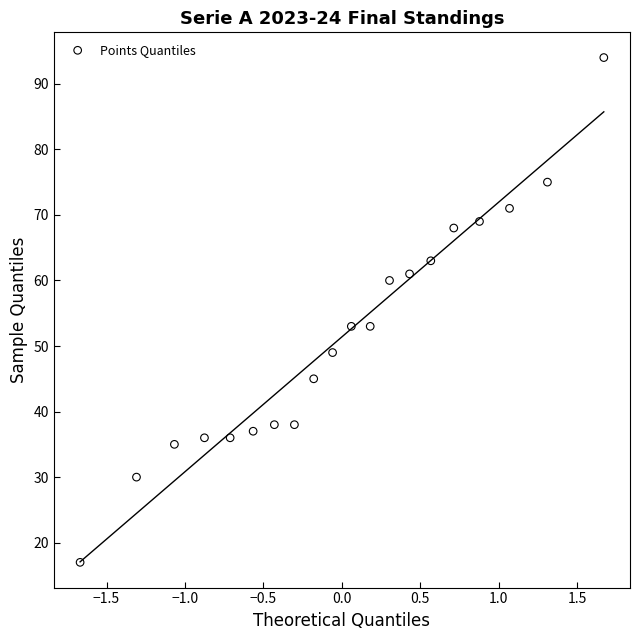

What is the range of Y values (max minus min)?

77